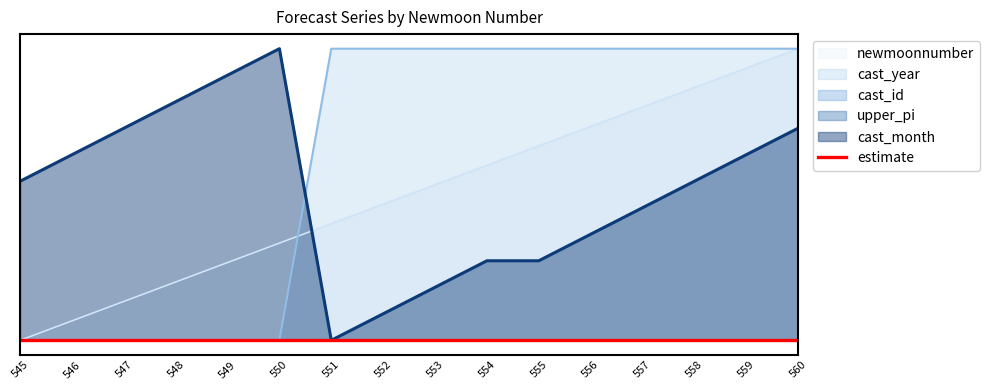

How many values in the newmoonnumber series exceed 0?

15